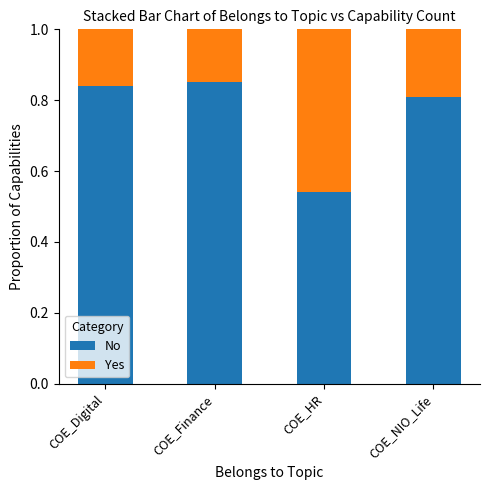

At which label is No closest to 0?

COE_HR